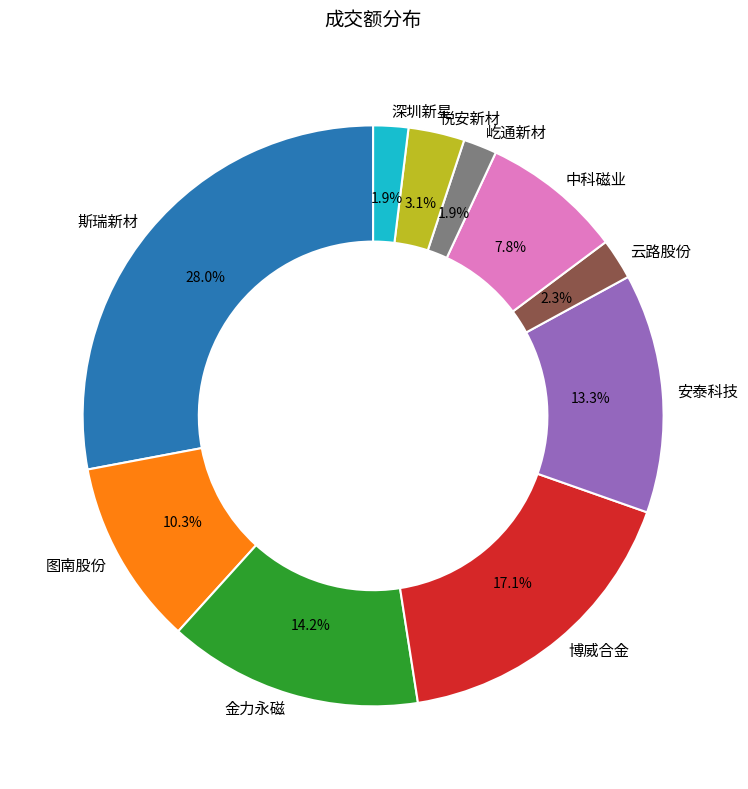

Is 屹通新材 the majority of the pie?

No